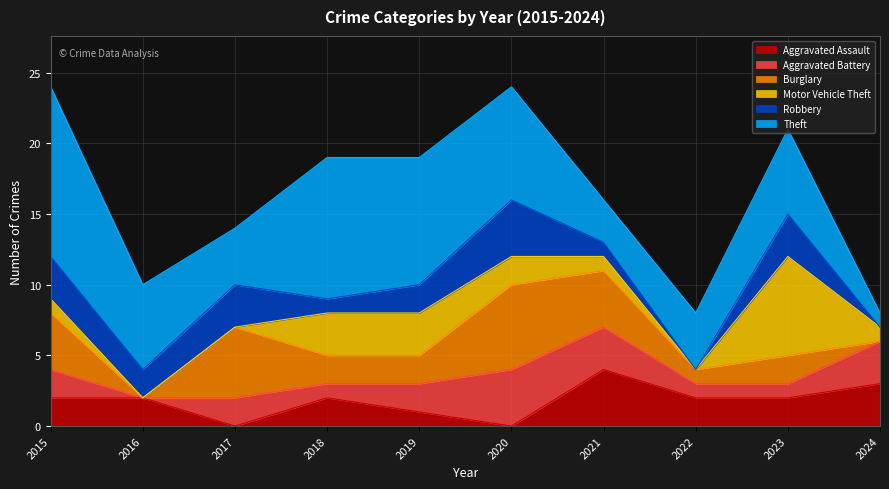

How many times do Burglary and Robbery cross each other?

3